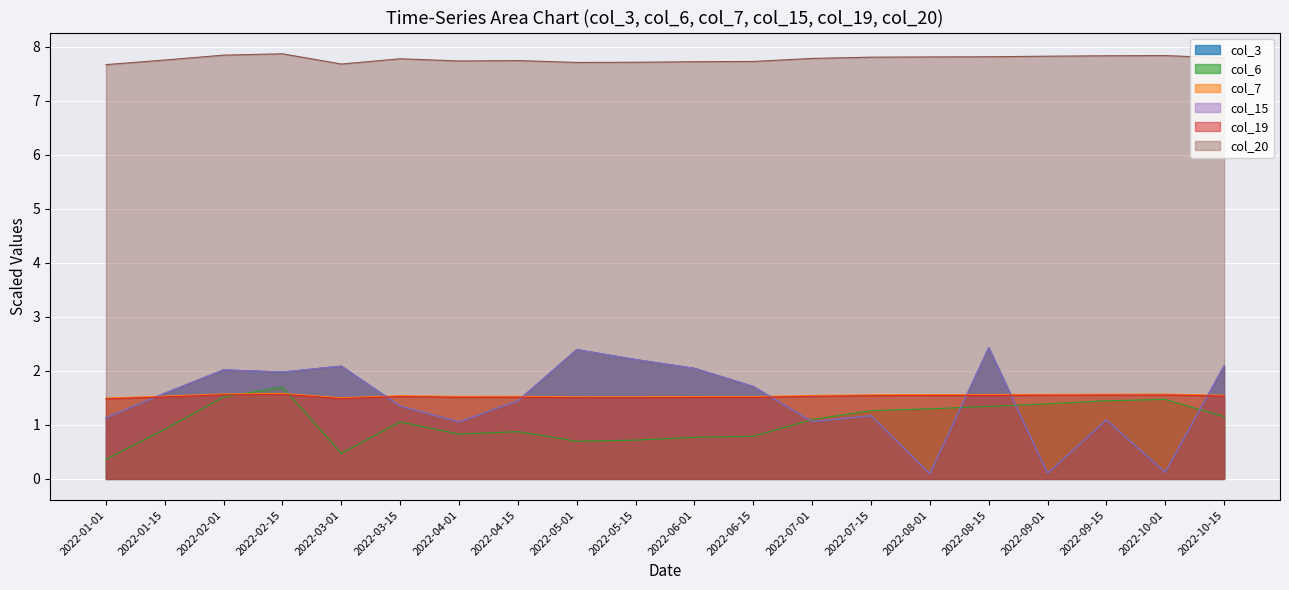

What is the sum of all col_6 values?

21.2